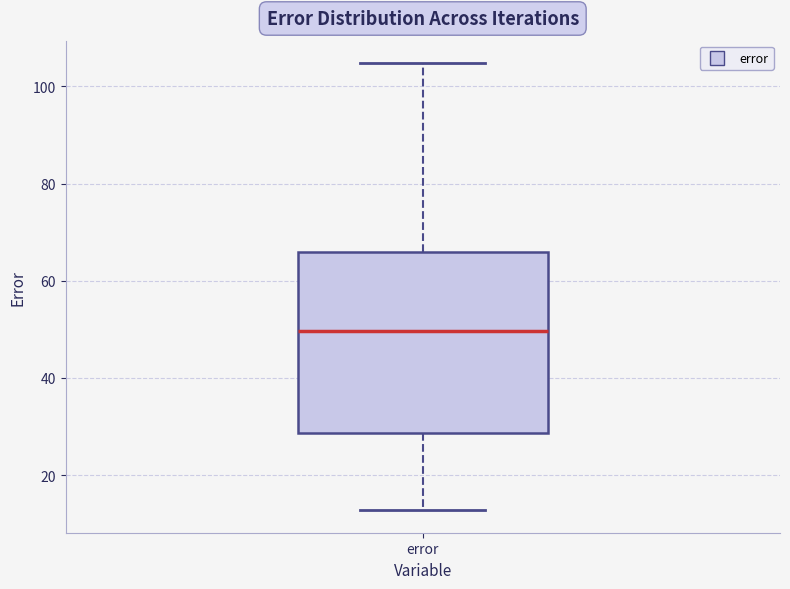

Read this box plot against the y-axis: the position of the median line, the range covered by the box, and the ends of both whiskers. The values are not printed on the chart, so give them approximately, as read against the axis.

median 50, box 28 to 66, whiskers 12 to 104